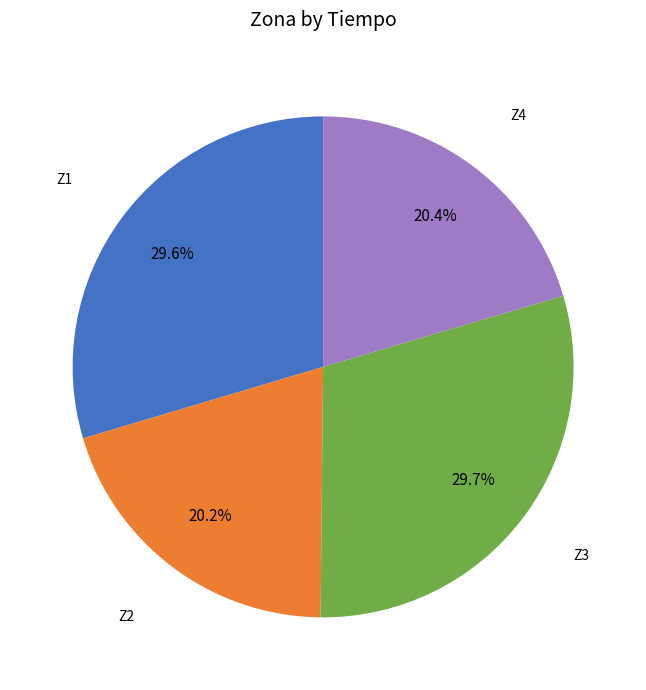

Approximately how many times larger is the value at Z3 compared to Z4?

1.5